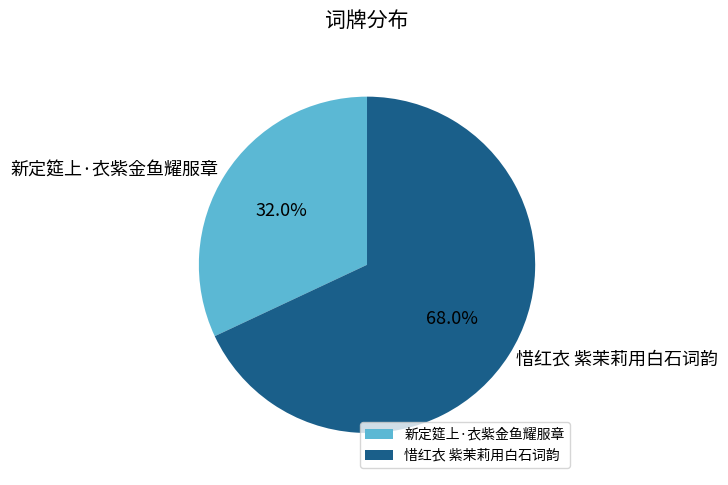

Which slice is the smallest?

新定筵上·衣紫金鱼耀服章